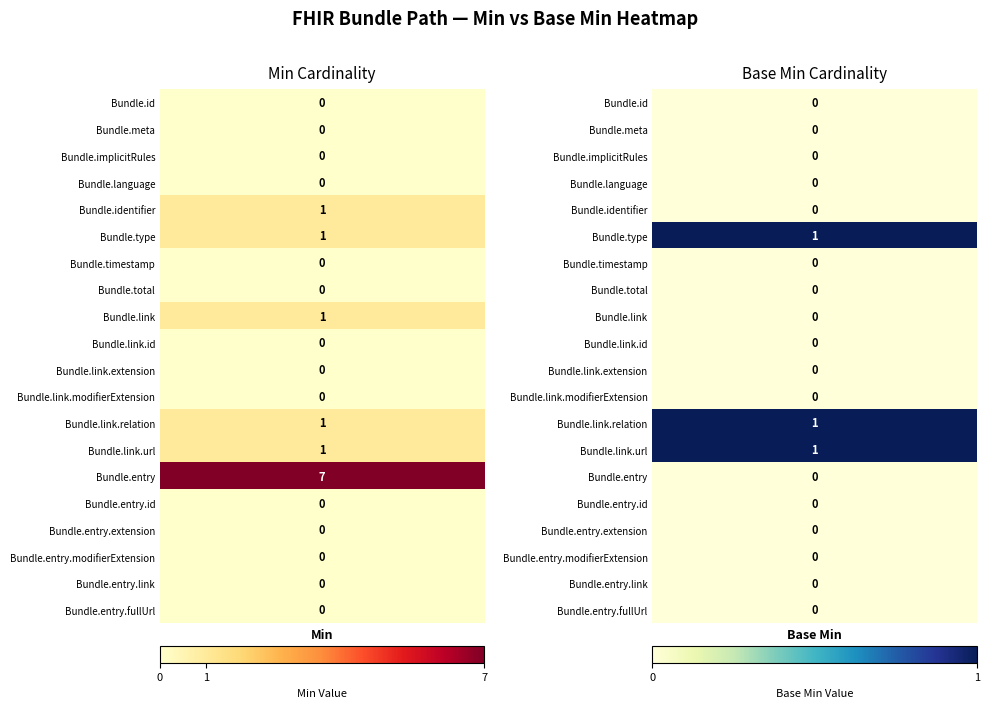

How many series are shown in this chart?

20